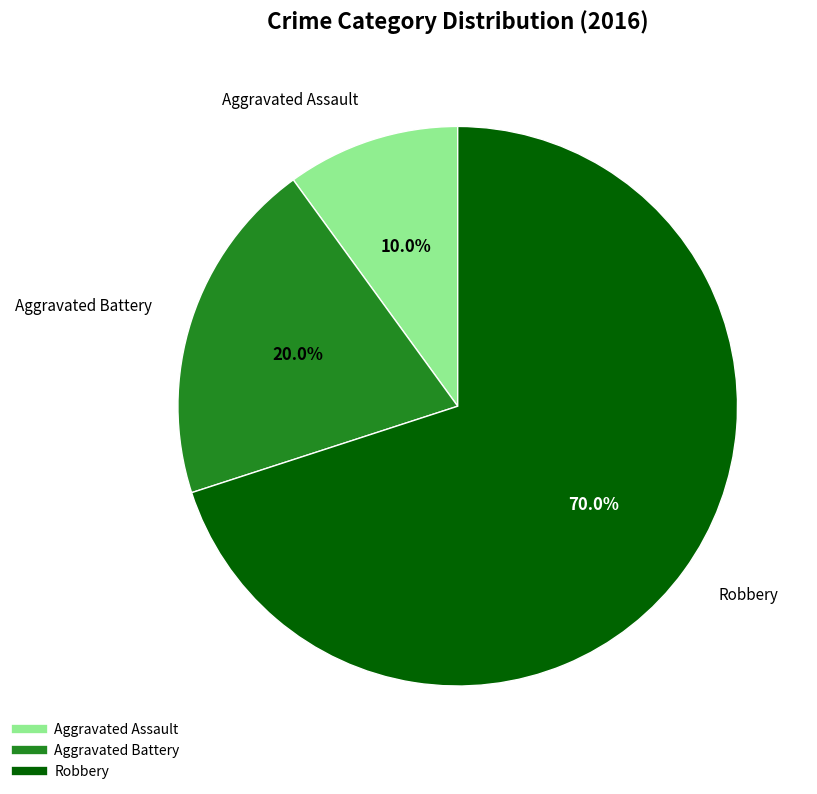

To the nearest percent, what portion does Robbery represent?

70%